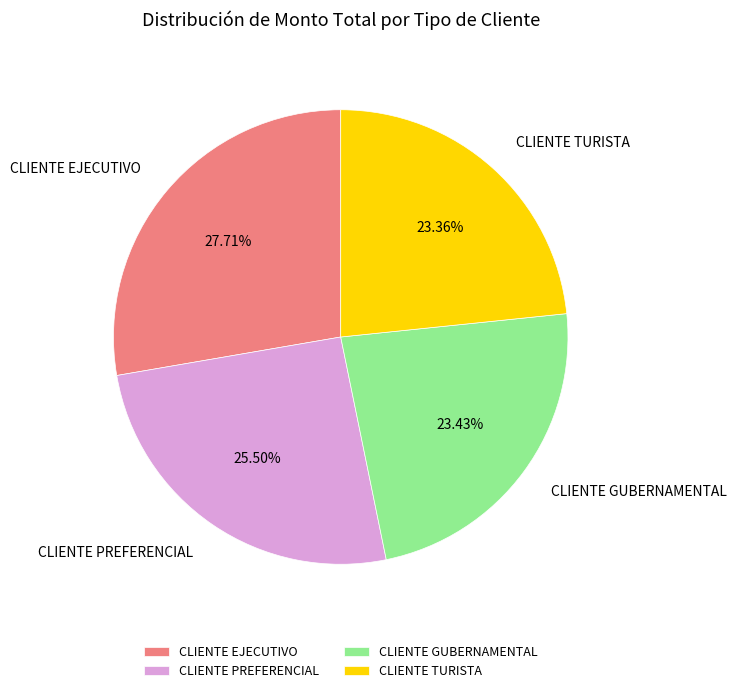

The CLIENTE GUBERNAMENTAL slice represents 13% of the pie. True or false?

False